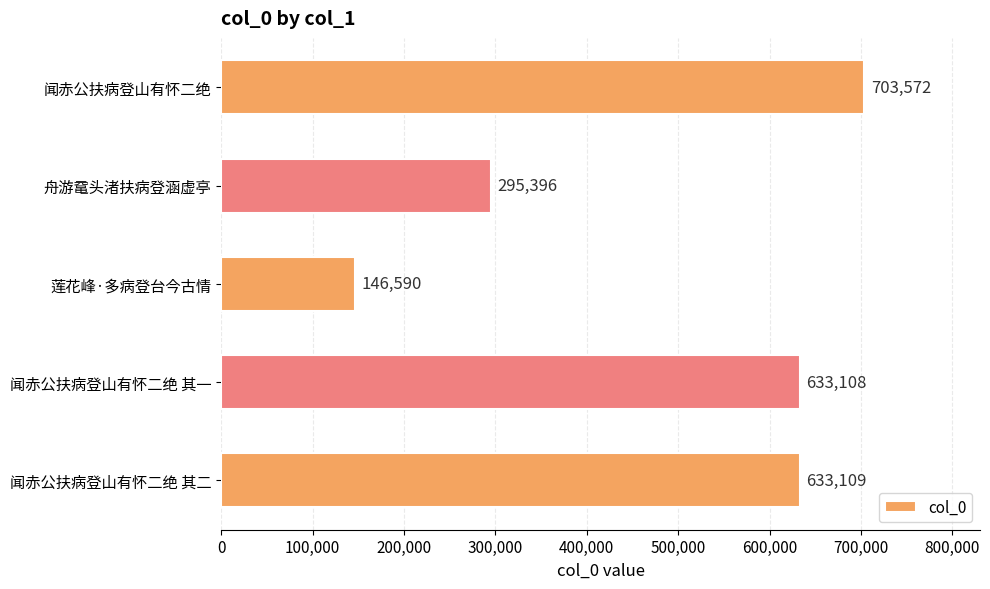

What is the sum of all values?

2411775